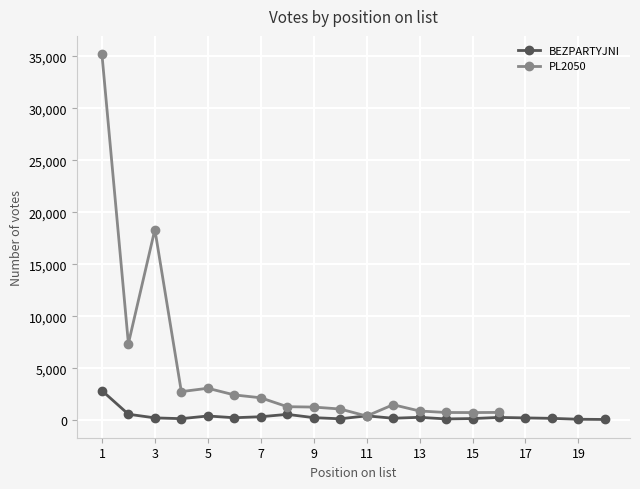

Approximately how many times larger is the value at 2 compared to 13?

2.0